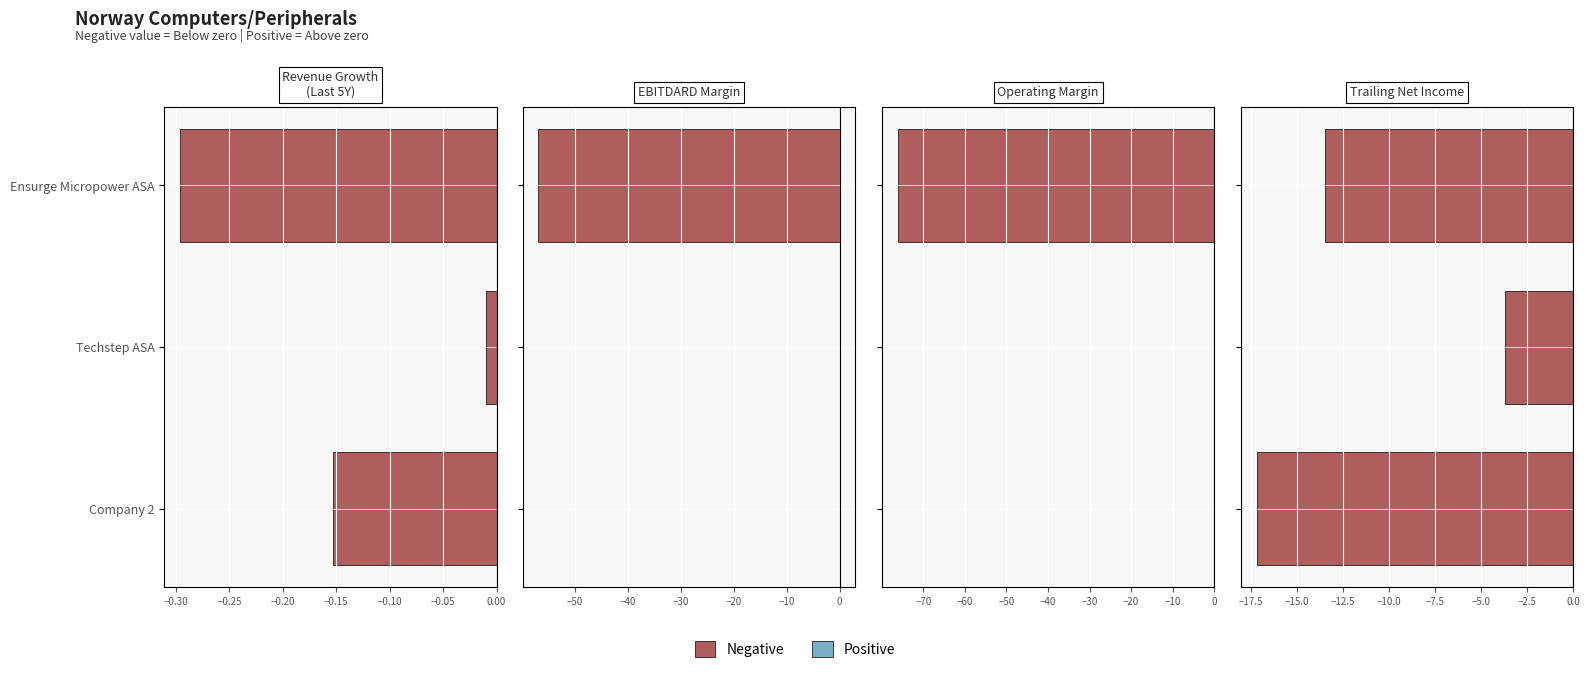

What is the average value of the Negative series?

-0.2